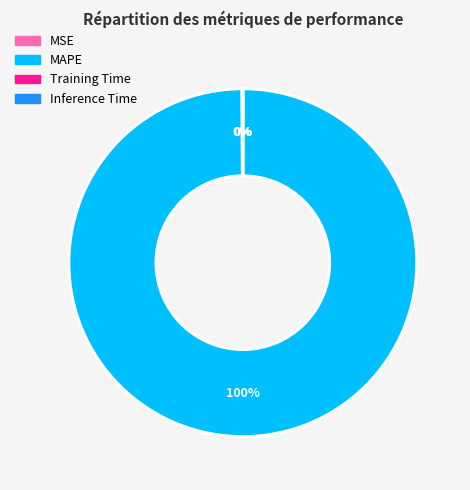

Which category has the biggest portion of the pie?

MAPE